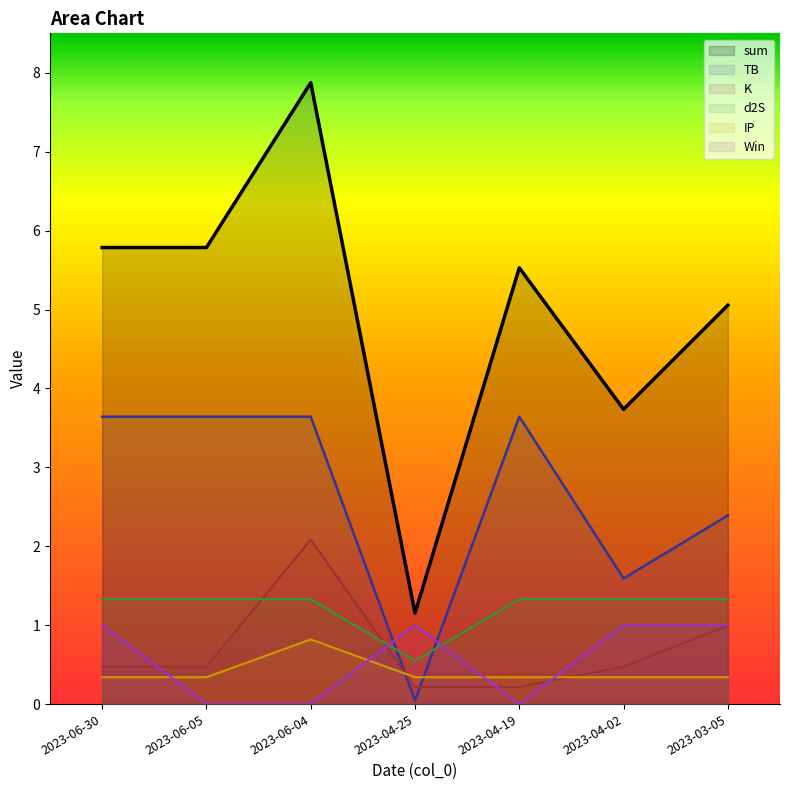

What is the maximum value for K?

2.1